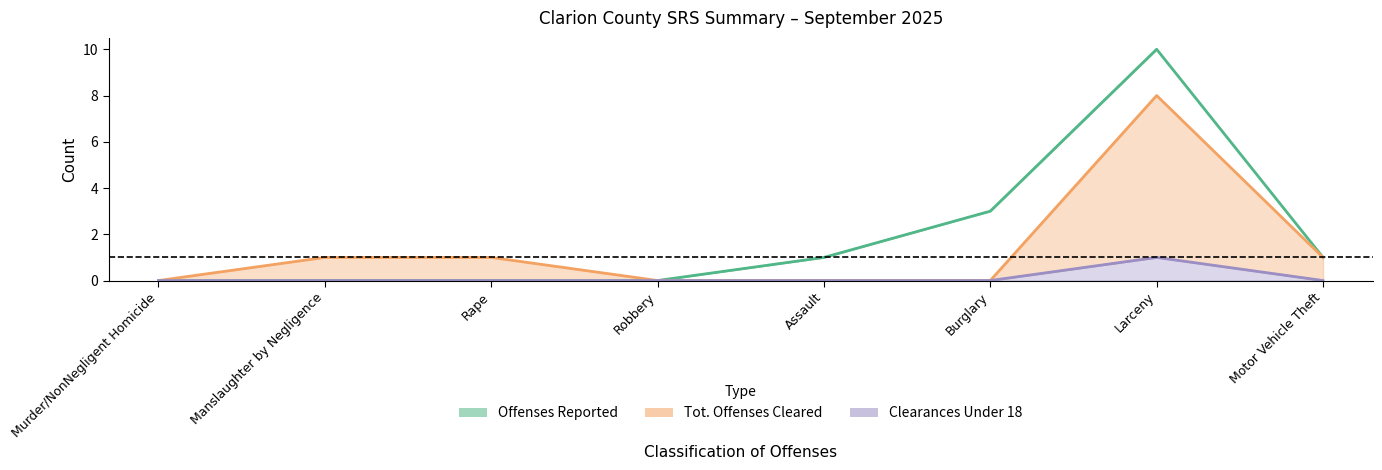

At which category does the chart reach its peak across all series?

Larceny